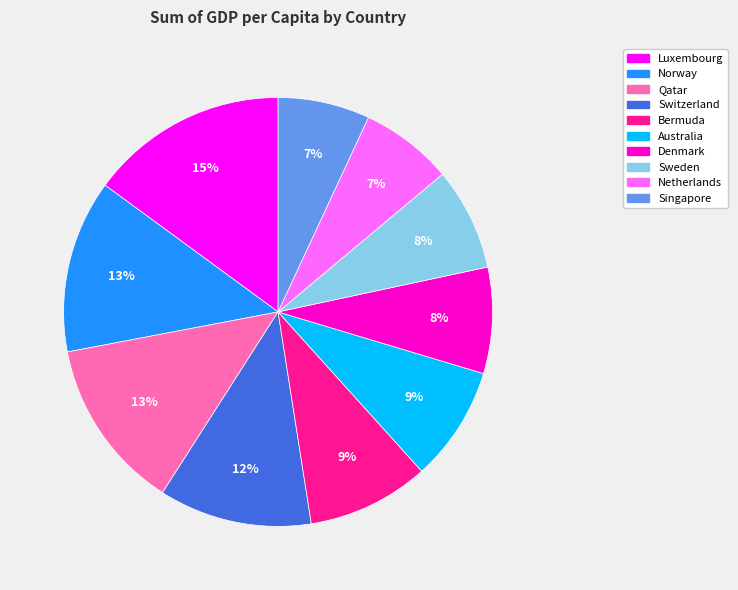

Does any single category account for the majority?

No